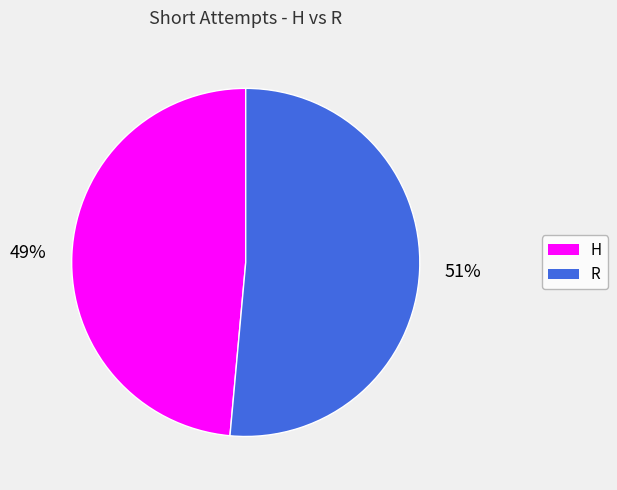

Is it true that R is 64% of the pie?

False